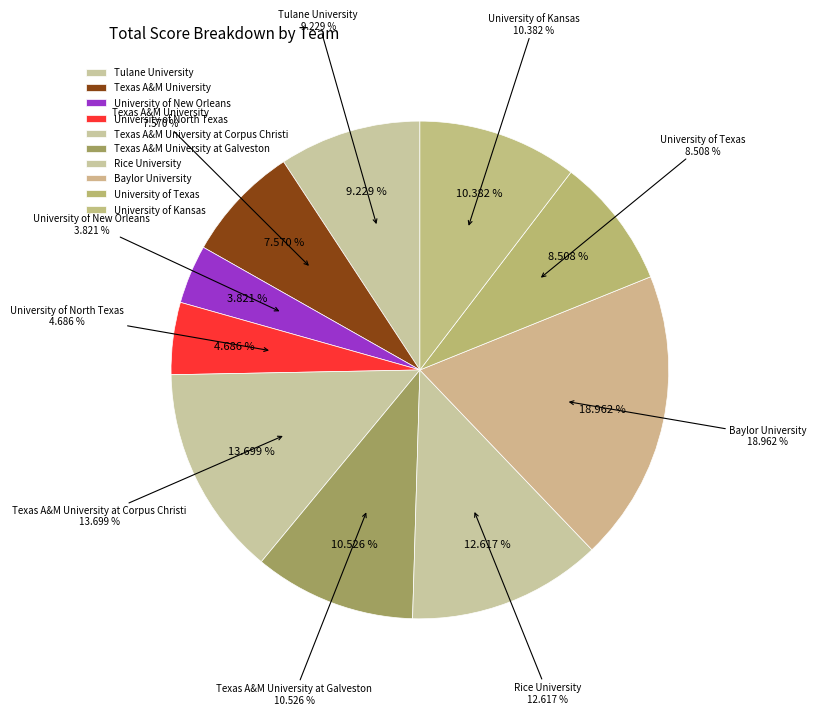

Is there any slice that represents more than half of the pie?

No